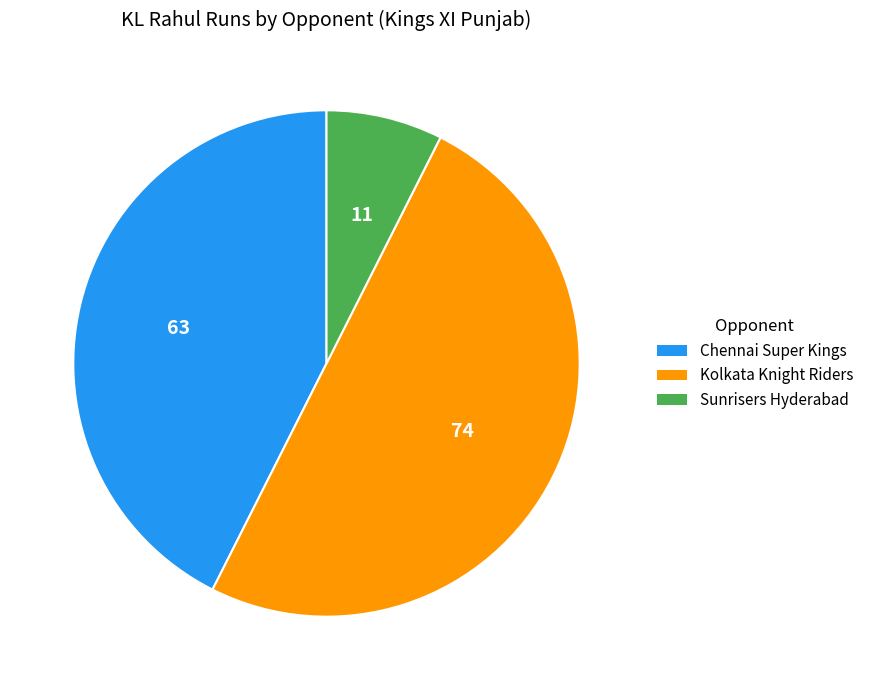

Which has a higher value, Chennai Super Kings or Sunrisers Hyderabad?

Chennai Super Kings